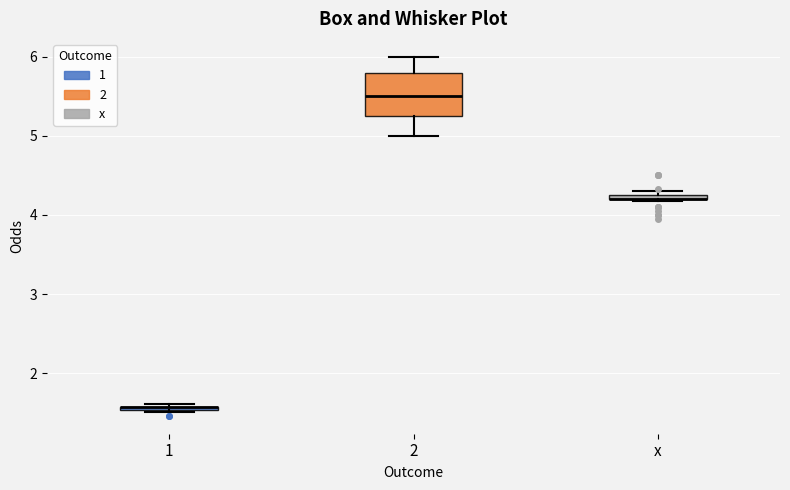

Where is the lower edge of the box for x on the y-axis? The values are not printed on the chart, so give them approximately, as read against the axis.

4.2